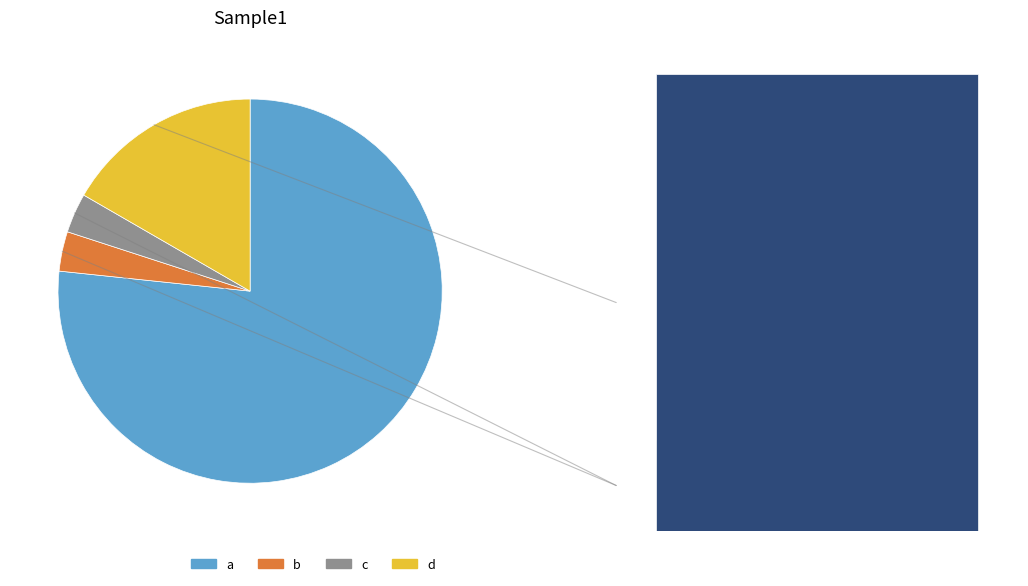

Which slice is the smallest?

b